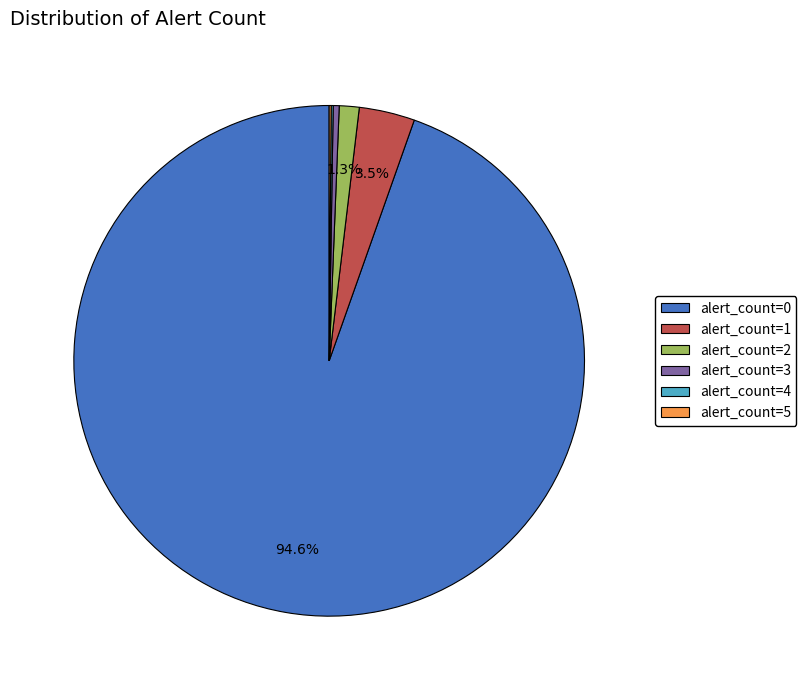

Which category accounts for the majority?

alert_count=0